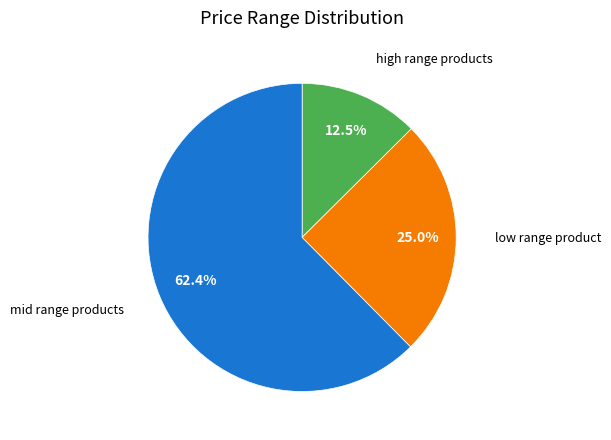

Is there a majority slice in this chart?

Yes